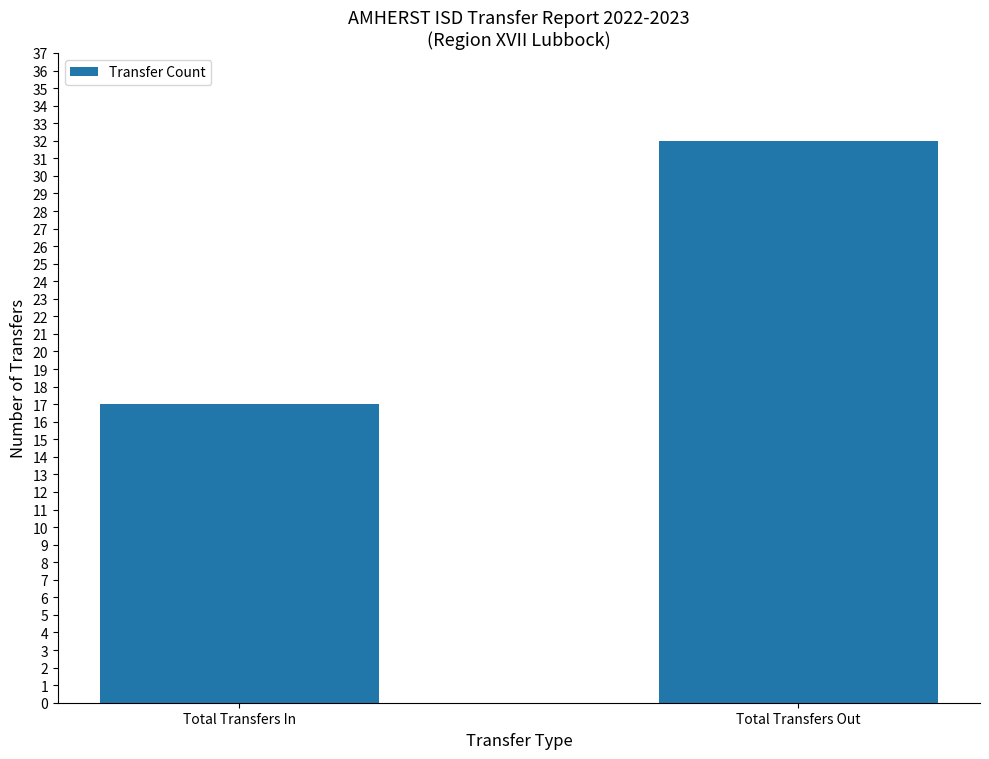

Rank the categories by value from lowest to highest.

Total Transfers In, Total Transfers Out